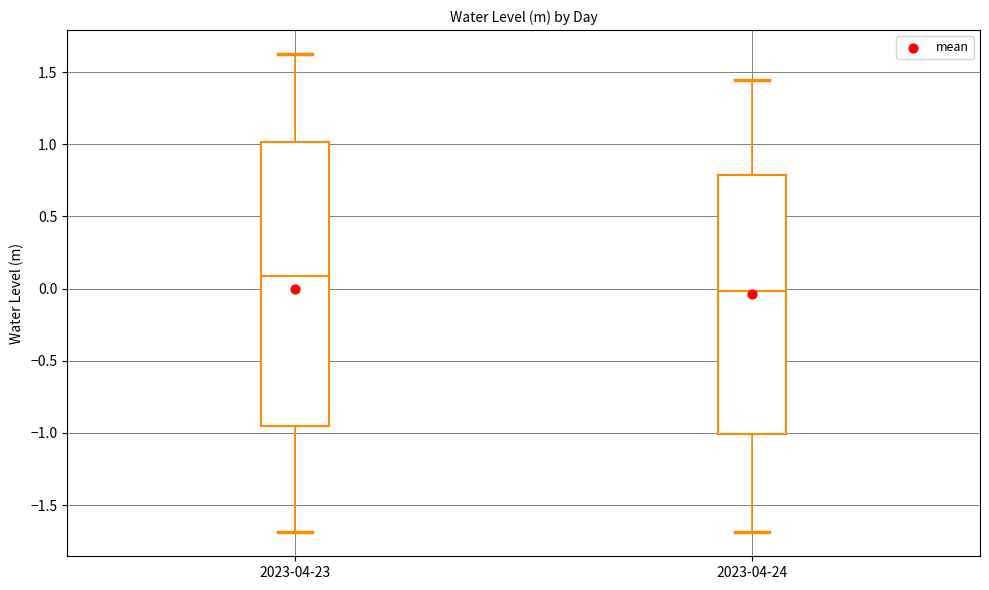

Which box's median line is the lowest?

2023-04-24